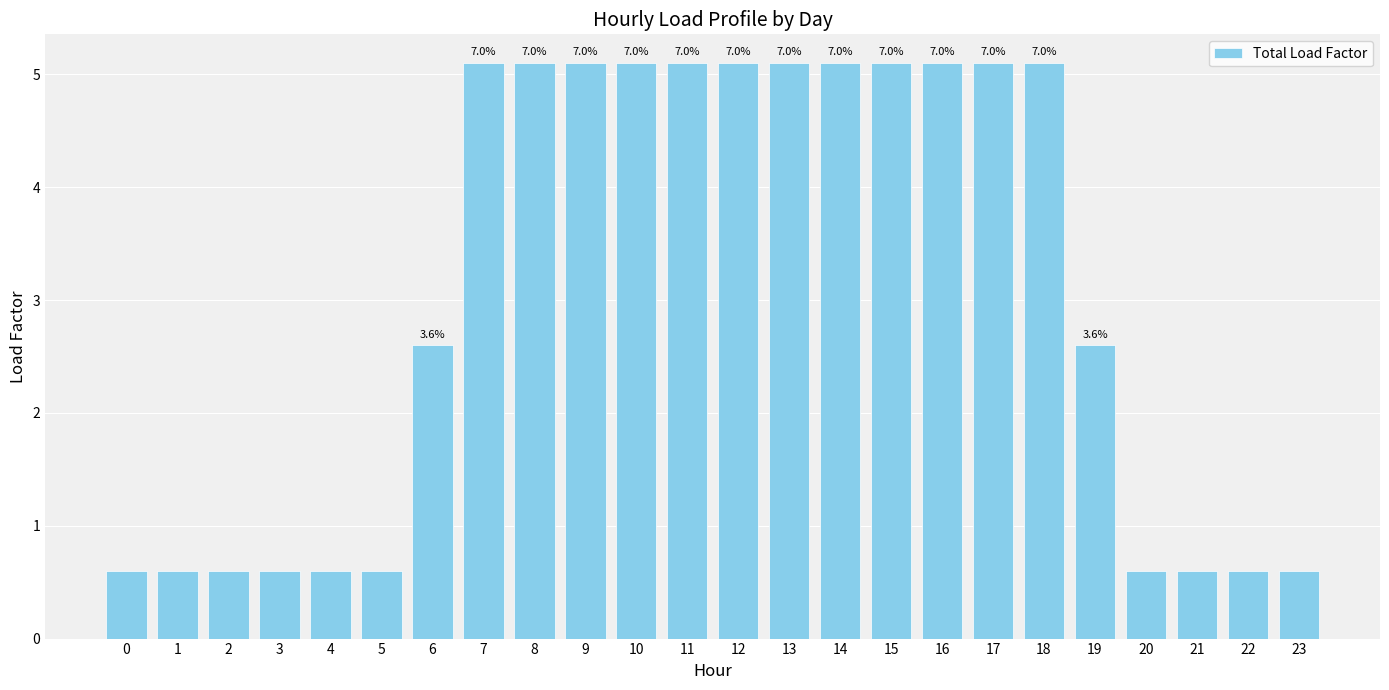

The chart shows a value of 3.5 at 9. True or false?

False